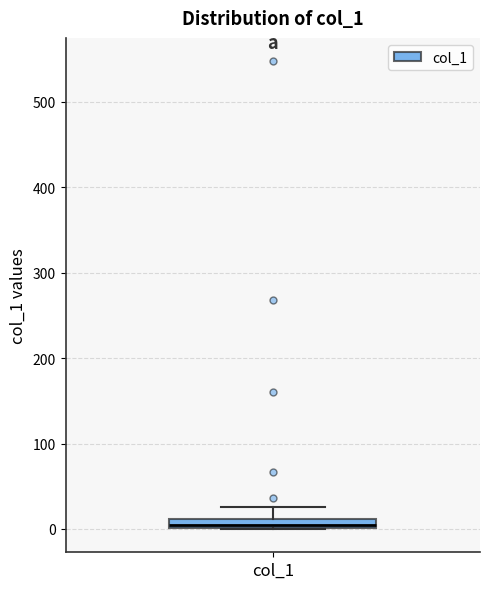

Where is the upper edge of the box for col_1 on the y-axis? The values are not printed on the chart, so give them approximately, as read against the axis.

10